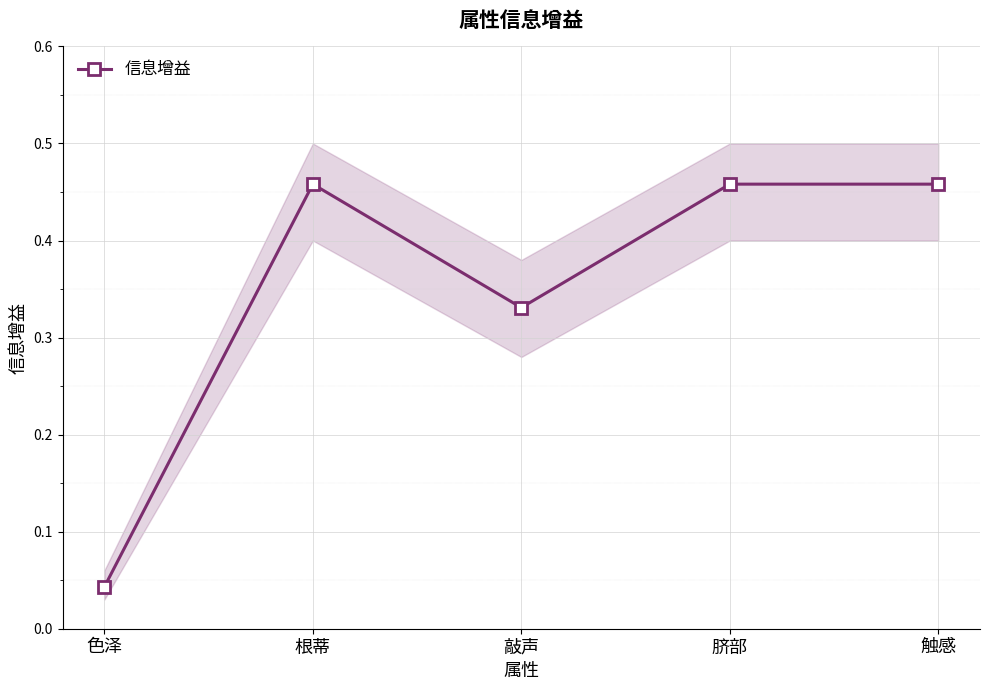

Reading right to left, list all the values displayed in this chart.

触感=0.5	脐部=0.5	敲声=0.3	根蒂=0.5	色泽=0.0